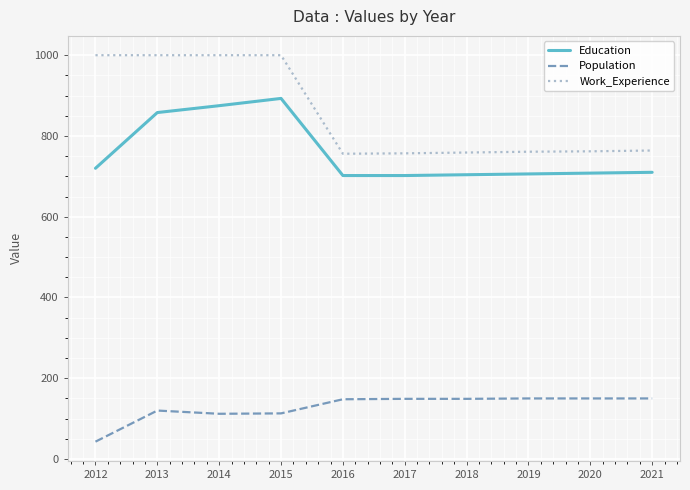

True or false: Work_Experience and Education intersect in this chart.

False